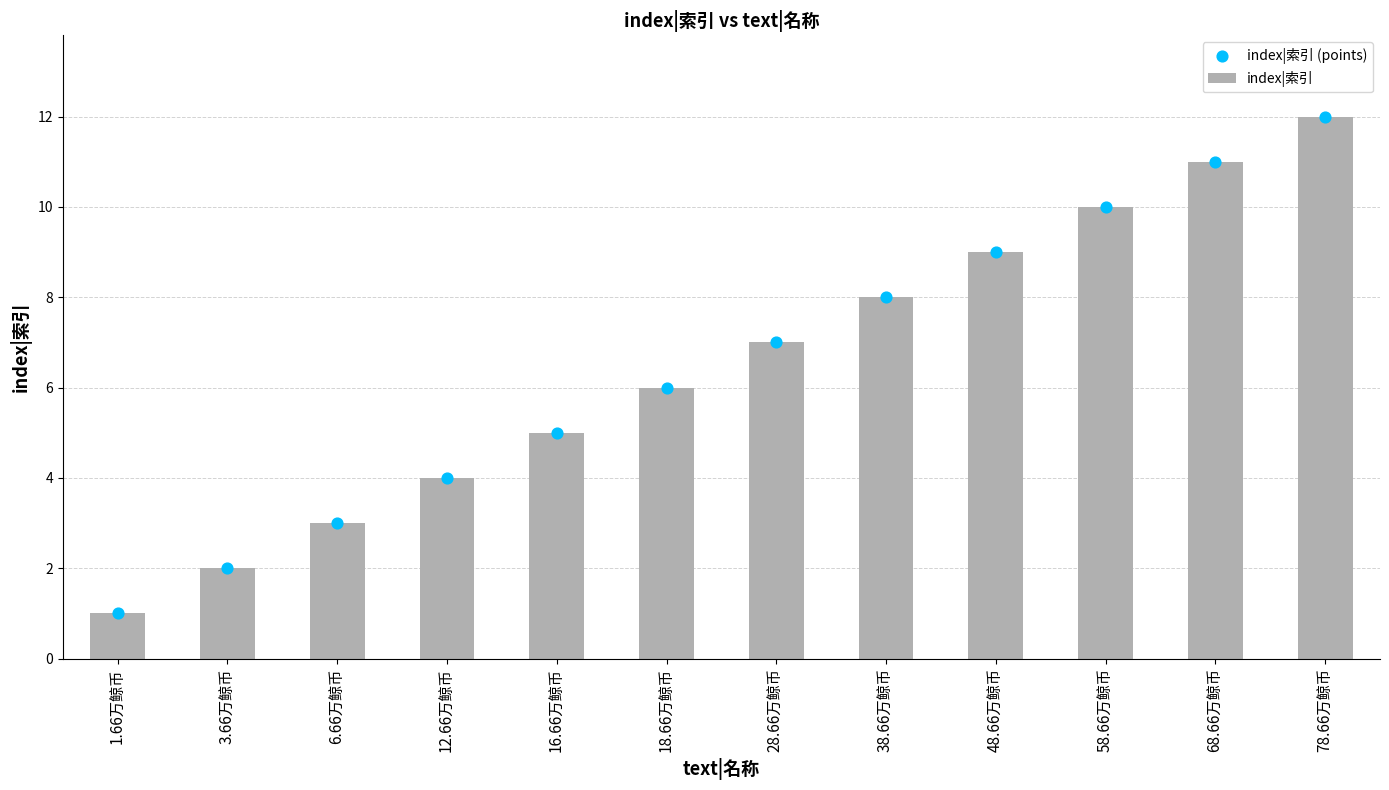

Which series has the largest total across all categories?

index|索引